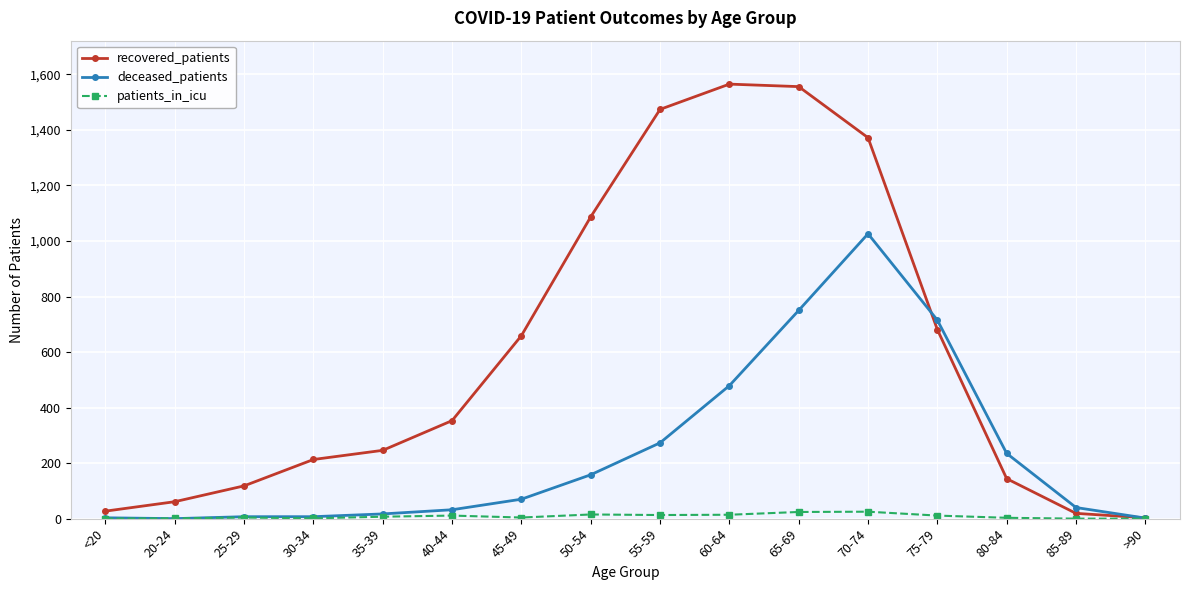

How many intersections are there between patients_in_icu and deceased_patients?

2